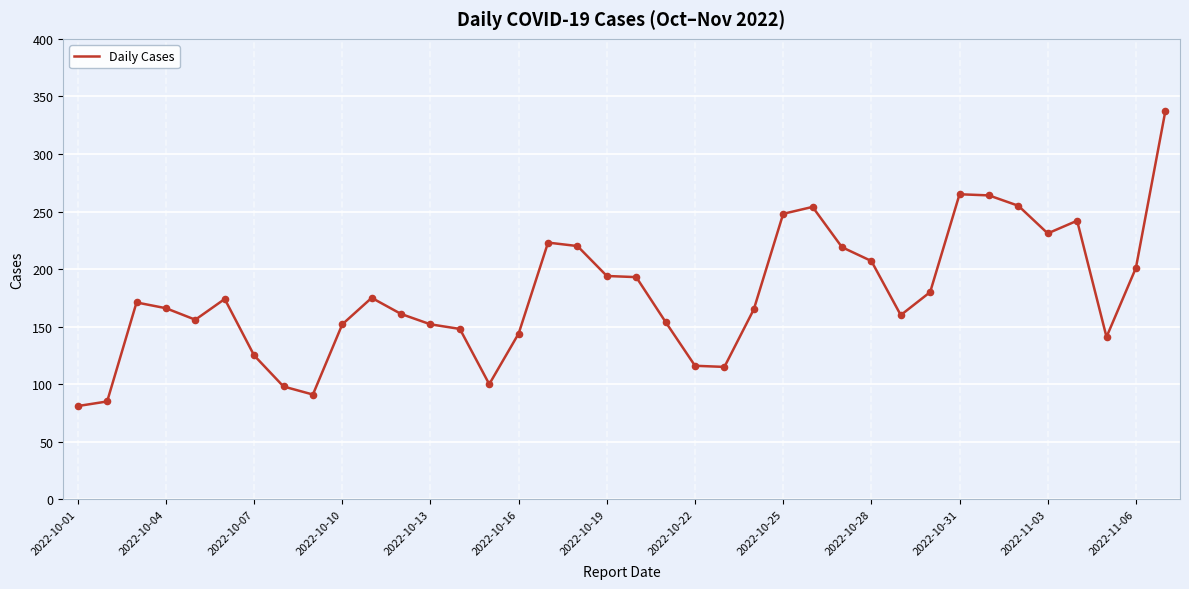

What is the difference between the maximum and minimum values?

256